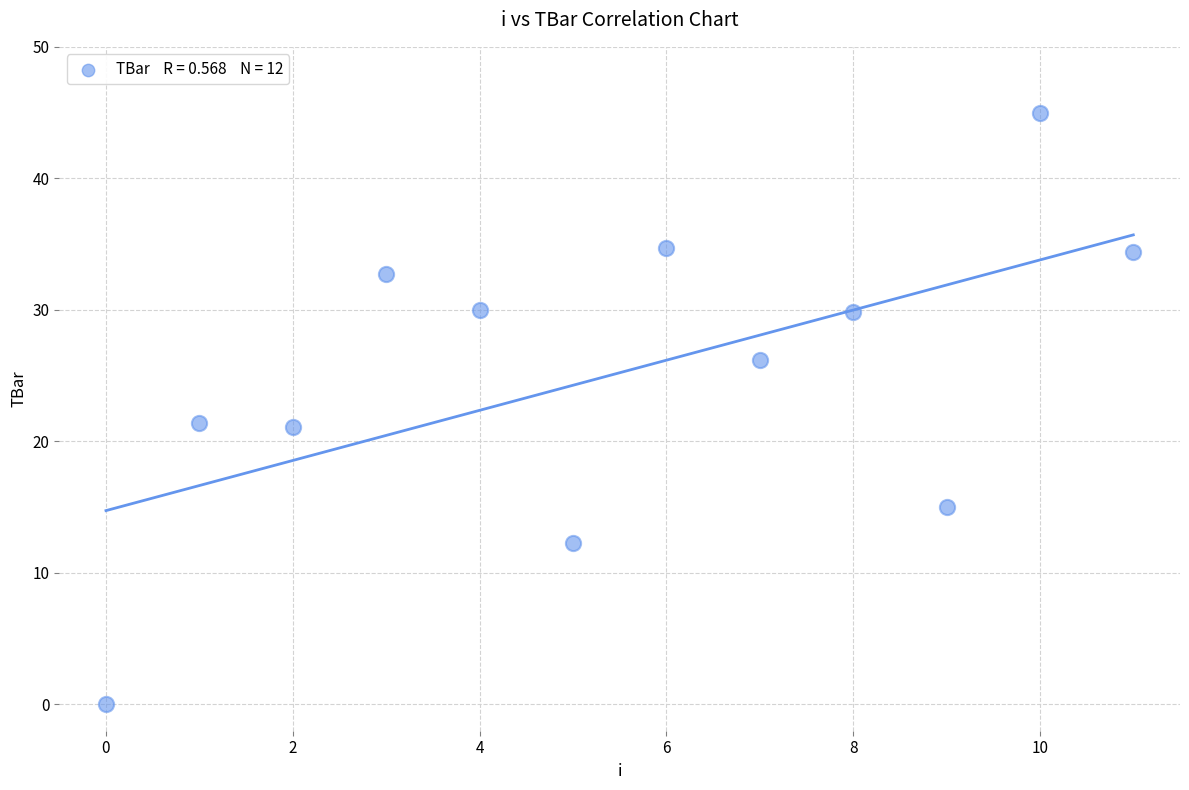

What is the range of Y values (max minus min)?

45.0